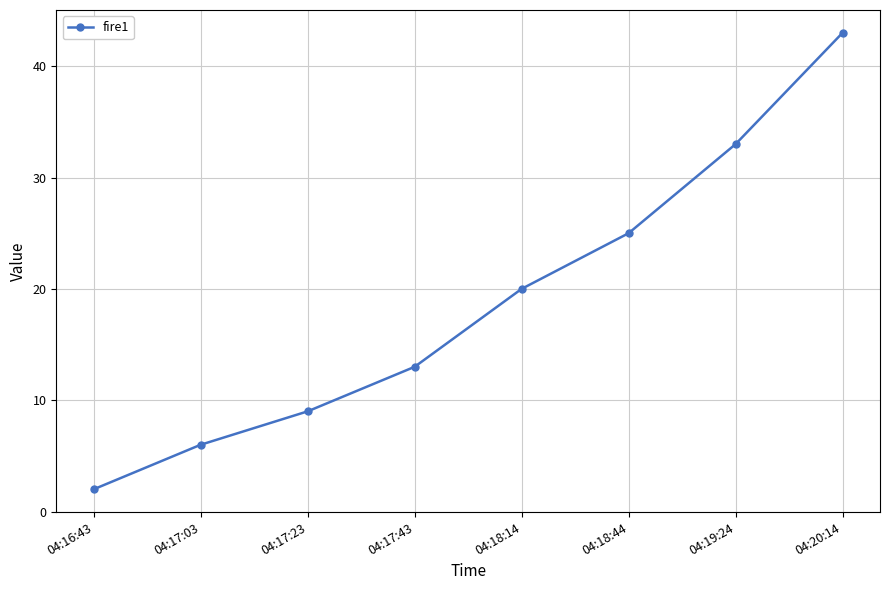

True or false: the data has more than 1 interior local peaks.

False